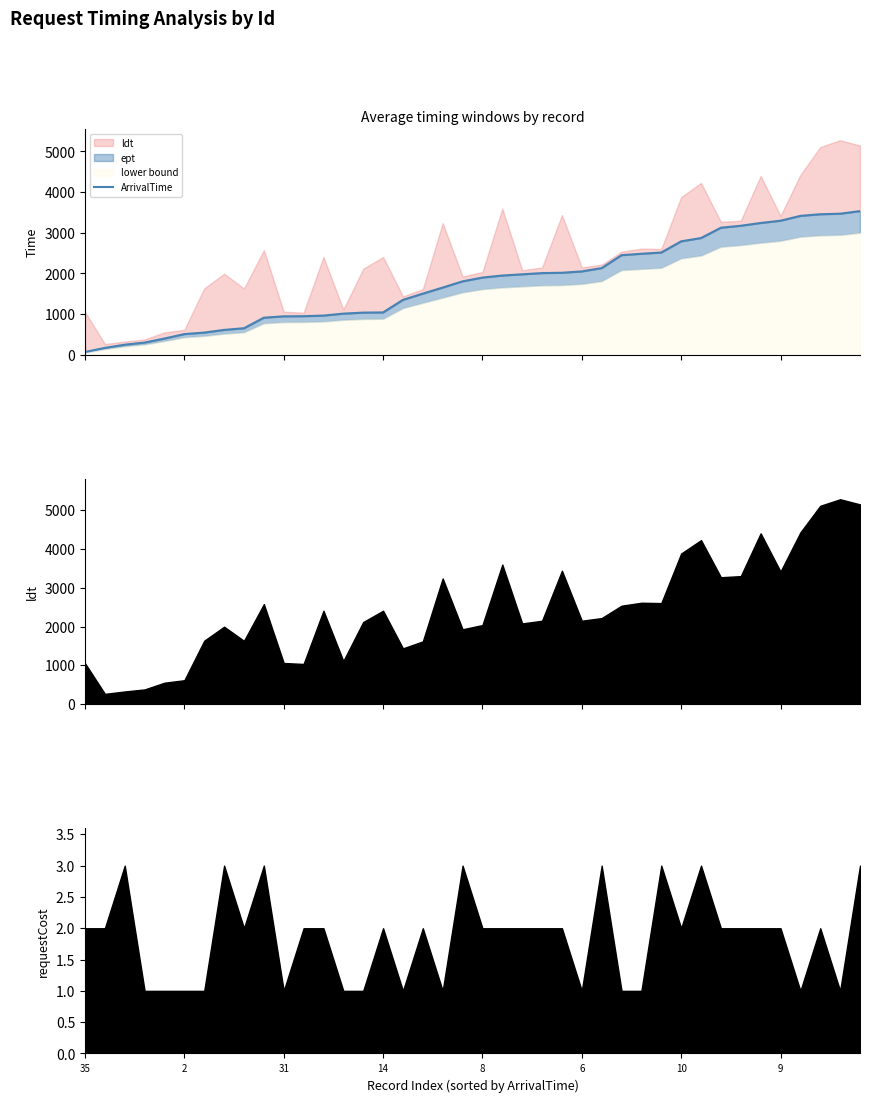

The chart shows a value of 1352 at 16. True or false?

True